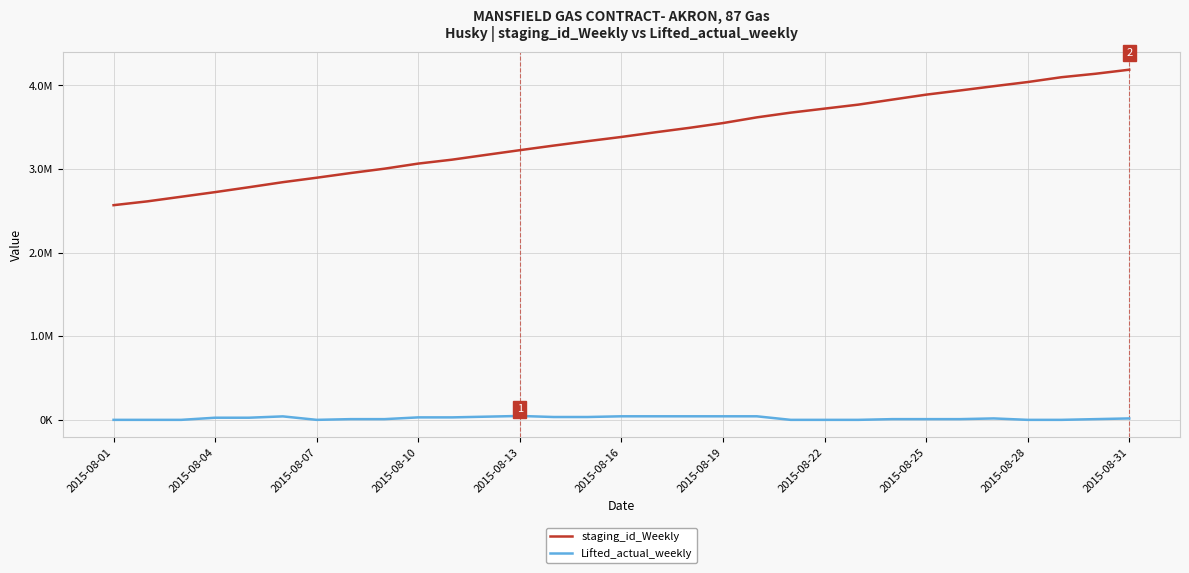

Which series has the largest range (max minus min)?

staging_id_Weekly